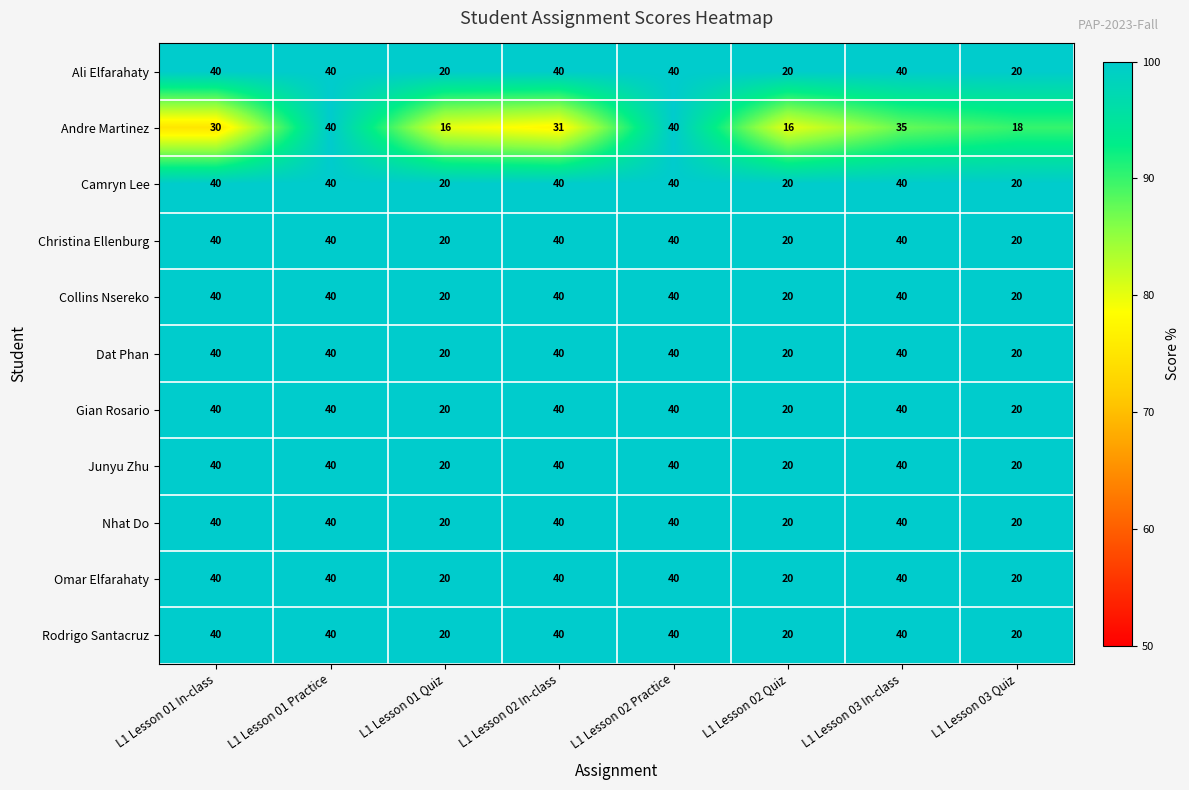

At how many categories does at least one series exceed 18?

8